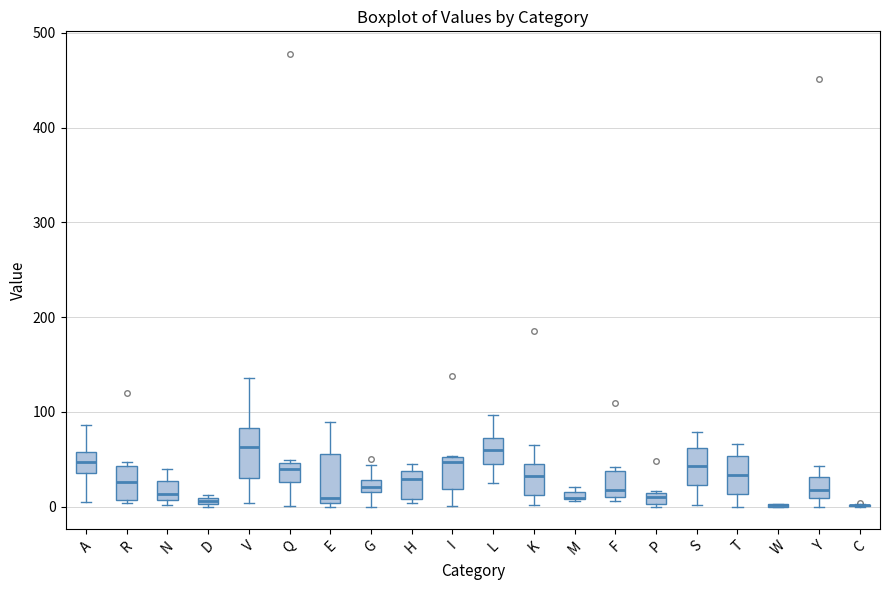

Where is the upper edge of the box for L on the y-axis? The values are not printed on the chart, so give them approximately, as read against the axis.

70